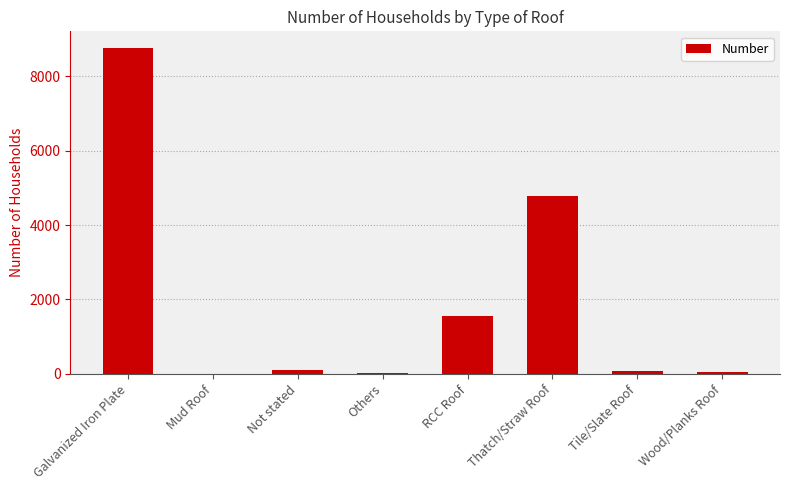

The value at Mud Roof is -5903. True or false?

False